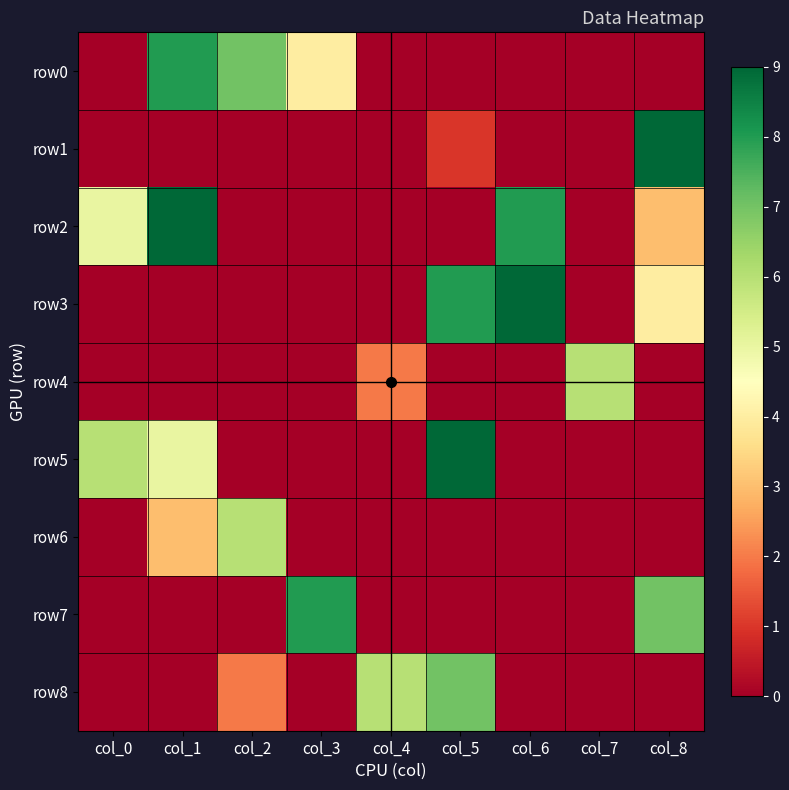

Reading right to left, list all the values displayed in this chart.

row0: col_8=0	col_7=0	col_6=0	col_5=0	col_4=0	col_3=4	col_2=7	col_1=8	col_0=0
row1: col_8=9	col_7=0	col_6=0	col_5=1	col_4=0	col_3=0	col_2=0	col_1=0	col_0=0
row2: col_8=3	col_7=0	col_6=8	col_5=0	col_4=0	col_3=0	col_2=0	col_1=9	col_0=5
row3: col_8=4	col_7=0	col_6=9	col_5=8	col_4=0	col_3=0	col_2=0	col_1=0	col_0=0
row4: col_8=0	col_7=6	col_6=0	col_5=0	col_4=2	col_3=0	col_2=0	col_1=0	col_0=0
row5: col_8=0	col_7=0	col_6=0	col_5=9	col_4=0	col_3=0	col_2=0	col_1=5	col_0=6
row6: col_8=0	col_7=0	col_6=0	col_5=0	col_4=0	col_3=0	col_2=6	col_1=3	col_0=0
row7: col_8=7	col_7=0	col_6=0	col_5=0	col_4=0	col_3=8	col_2=0	col_1=0	col_0=0
row8: col_8=0	col_7=0	col_6=0	col_5=7	col_4=6	col_3=0	col_2=2	col_1=0	col_0=0